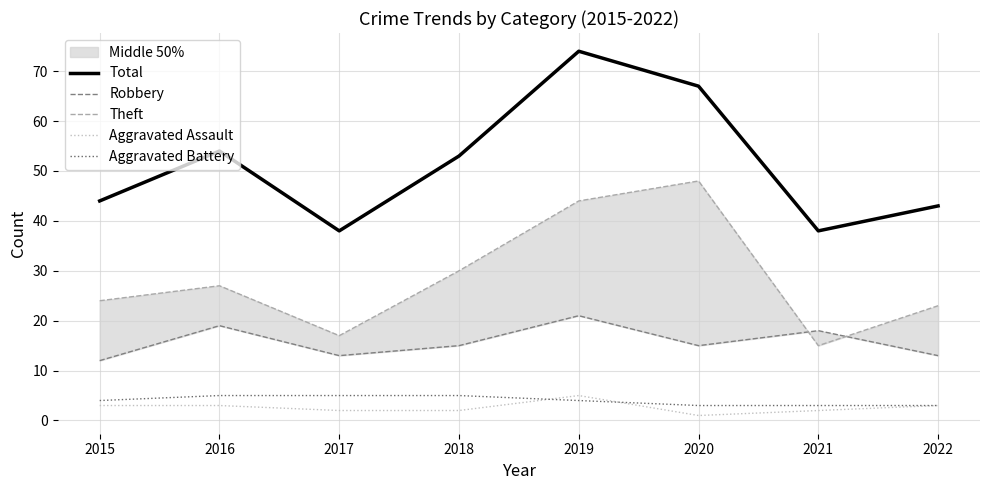

At which category is the sum across all series the highest?

2019